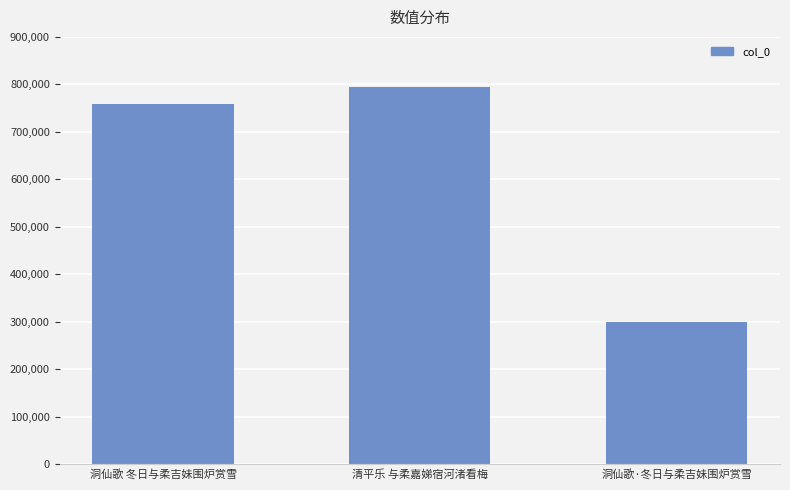

How many categories are shown in the chart?

3